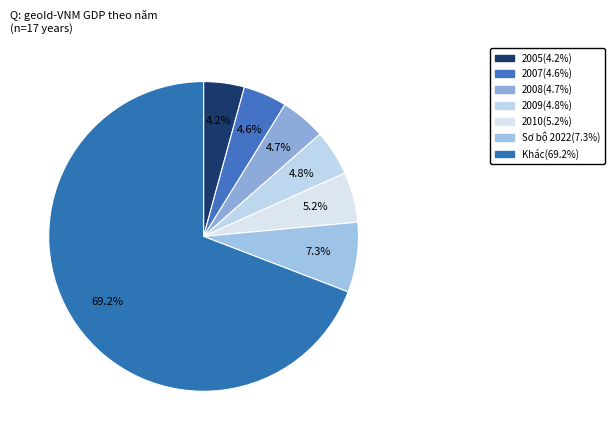

Count the number of slices in the pie.

7